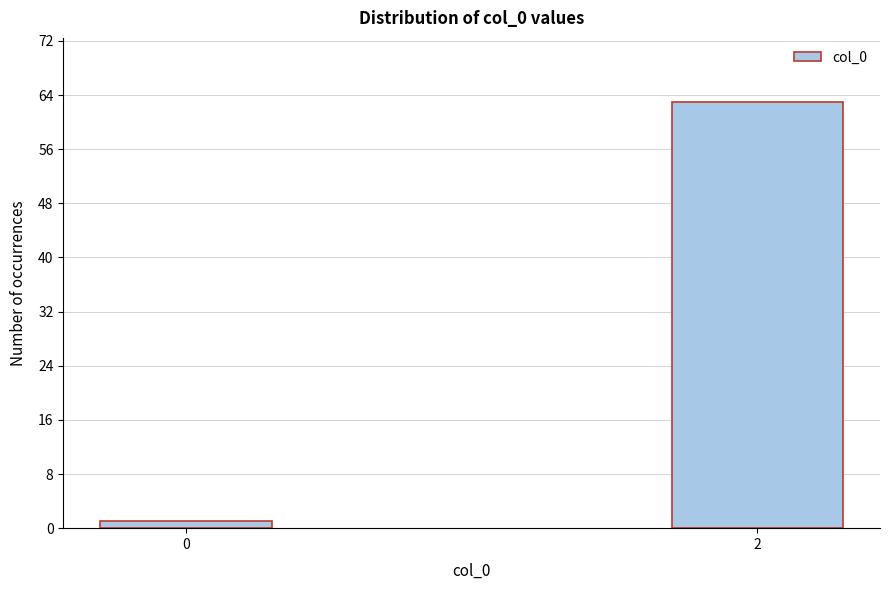

Reading right to left, what are all the values shown in this chart?

63	1